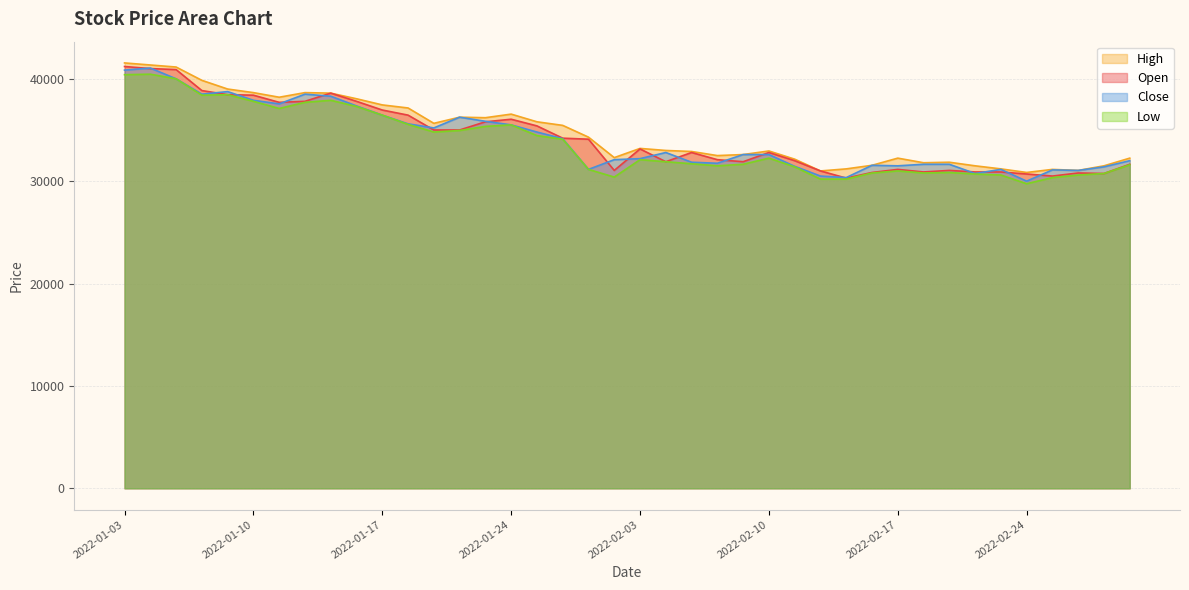

What is the difference between the second highest and minimum values in the Open series?

10700